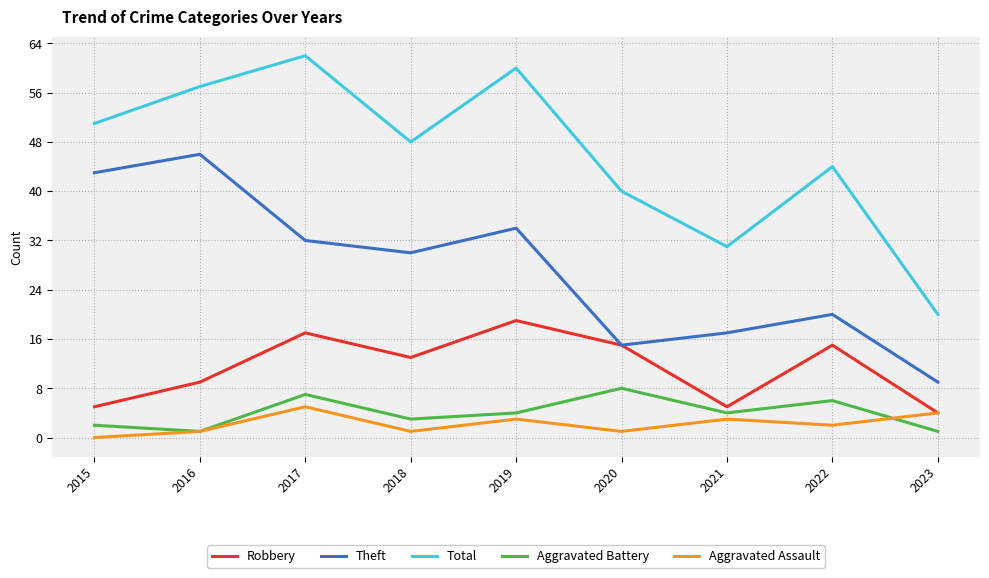

True or false: Robbery has more than 1 interior local peaks.

True